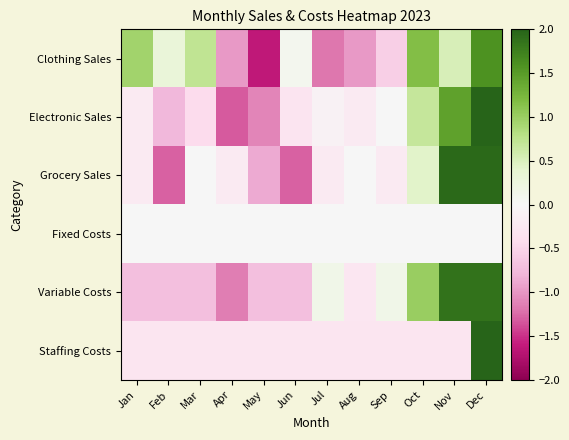

List the series in order of their peak value, highest first.

Staffing Costs, Electronic Sales, Grocery Sales, Variable Costs, Clothing Sales, Fixed Costs